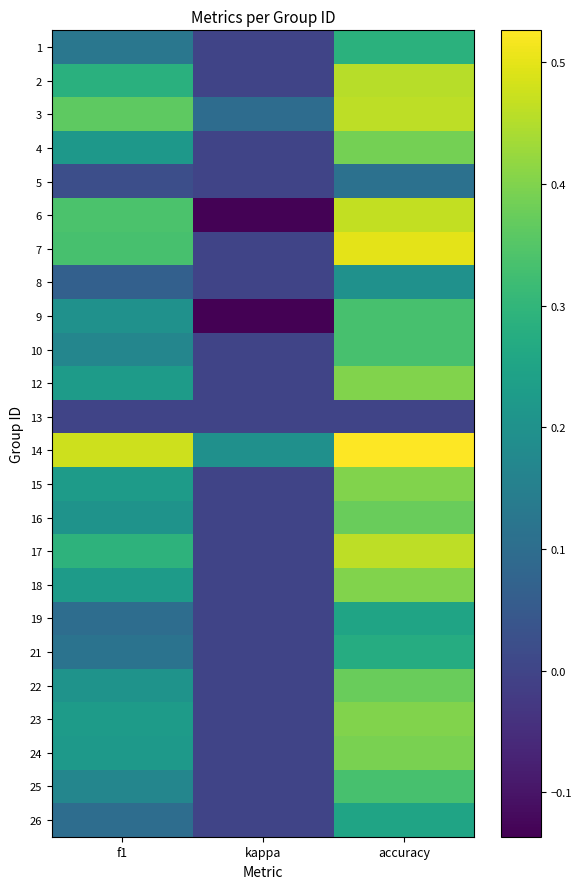

What is the difference between the highest and lowest values at kappa?

0.3